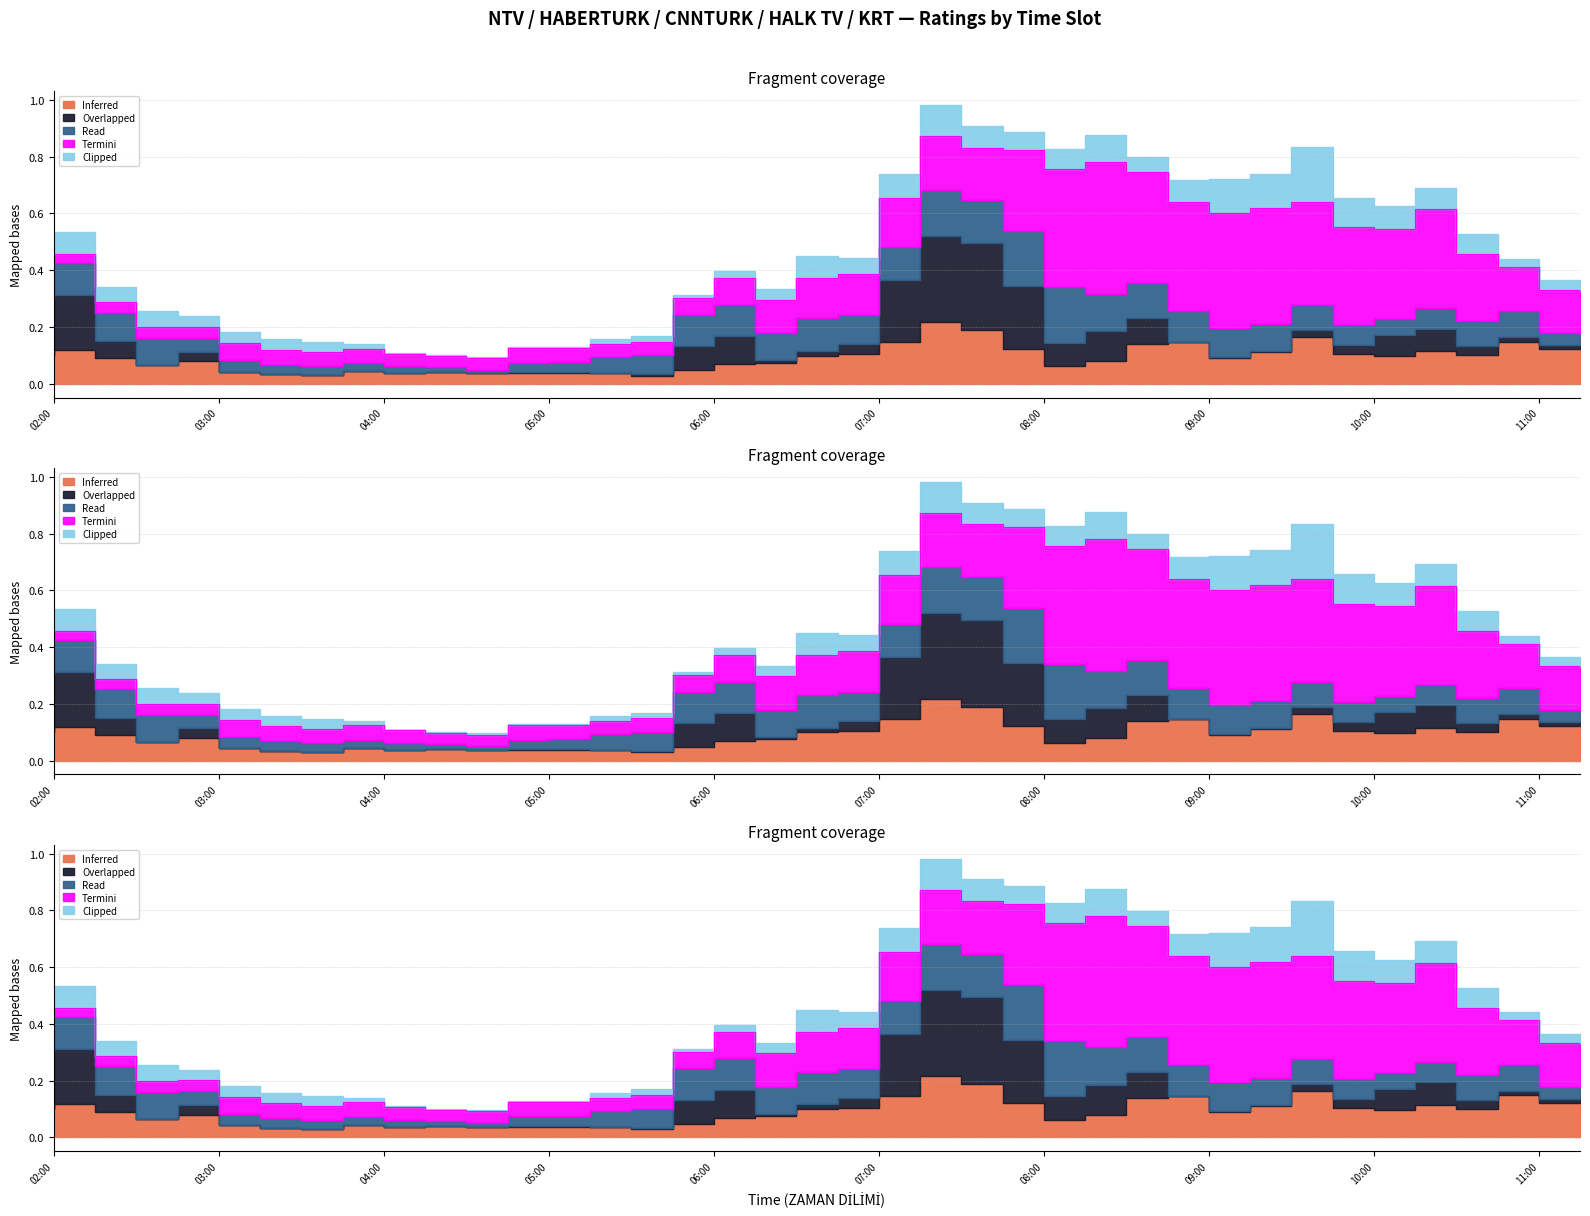

True or false: Read and Inferred intersect in this chart.

True